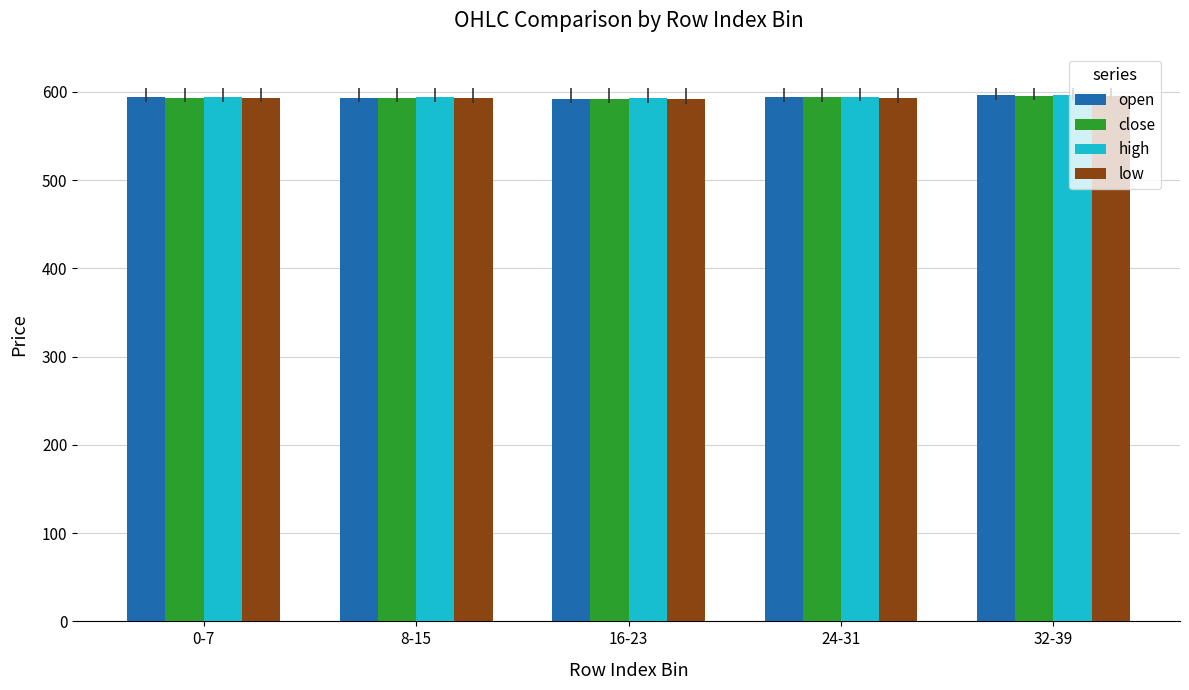

What is the sum of all high values?

2971.6